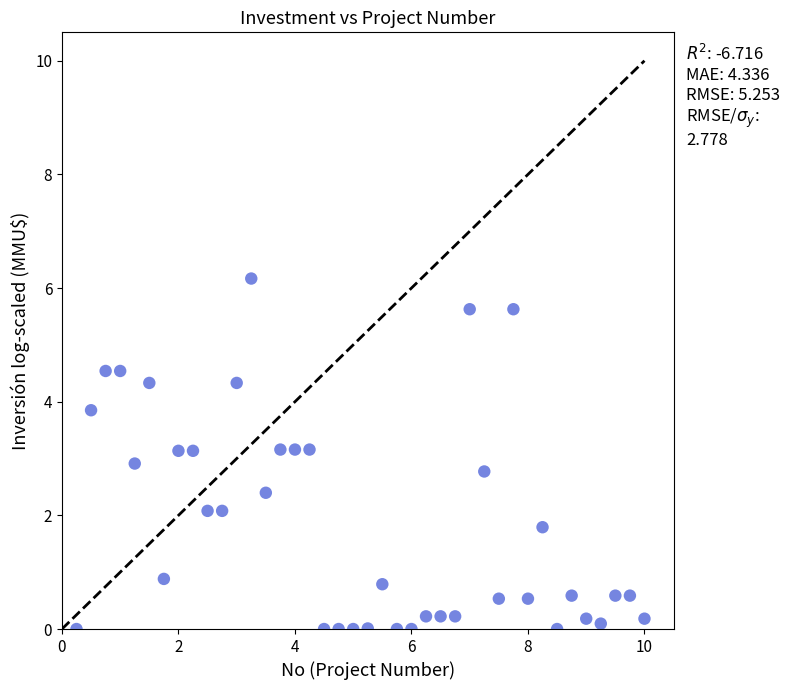

What is the range of Y values (max minus min)?

6.2